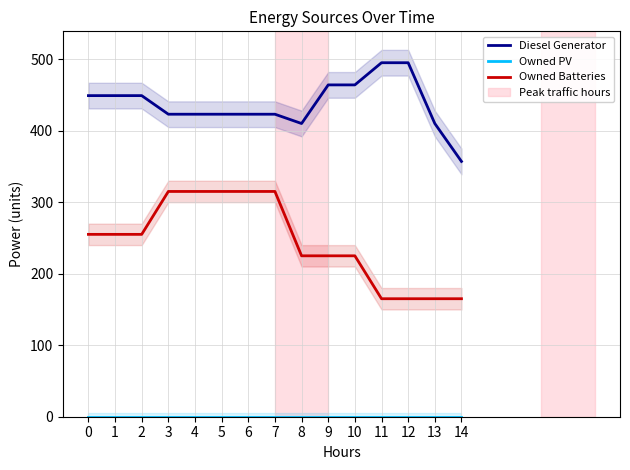

At 1, list the series in order from largest to smallest.

Diesel Generator, Owned Batteries, Owned PV